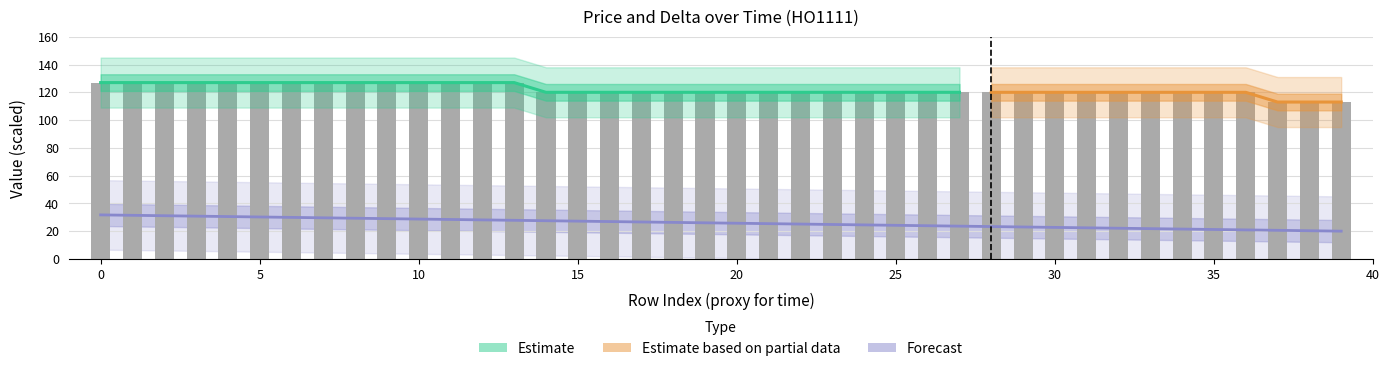

Where is price nearest to the value 120?

14